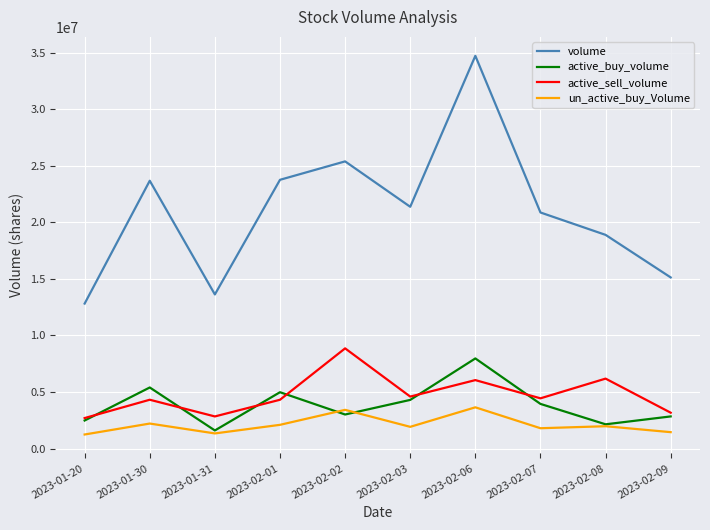

Where does the un_active_buy_Volume series first go above 1973500?

2023-01-30